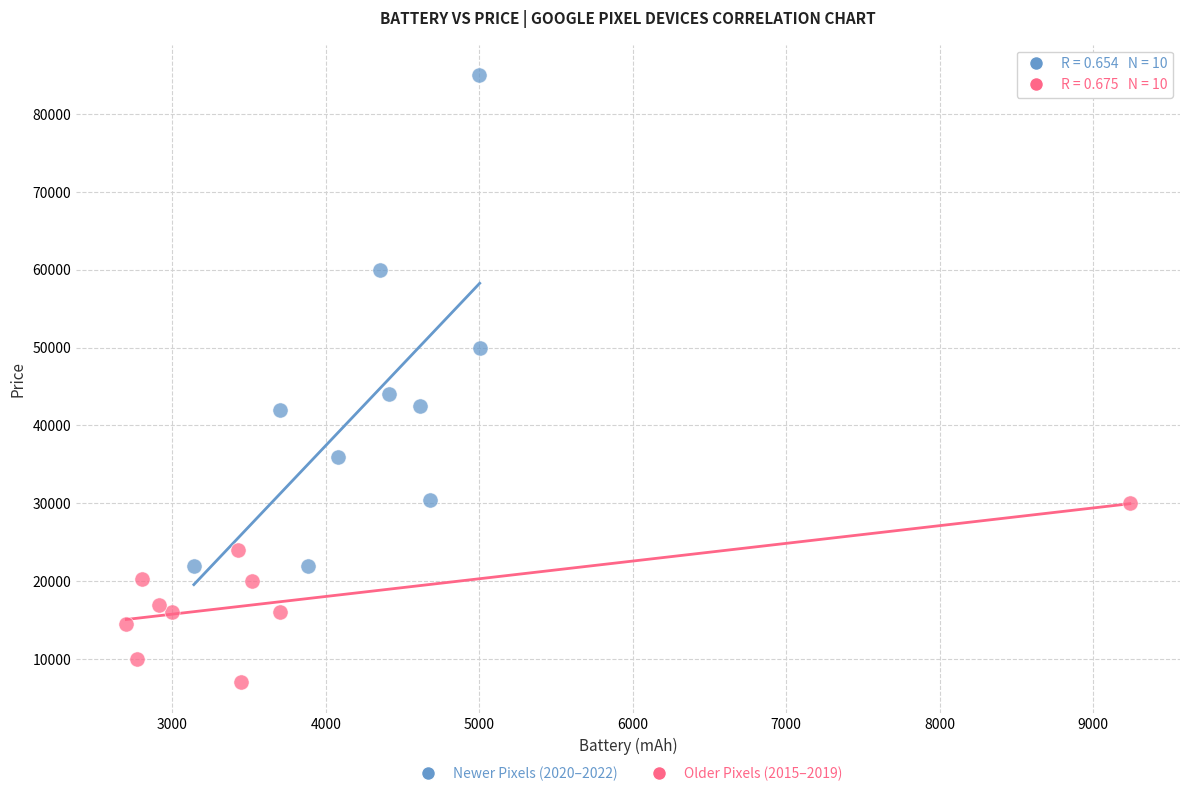

Which series reaches the maximum Y coordinate?

Newer Pixels (2020–2022)